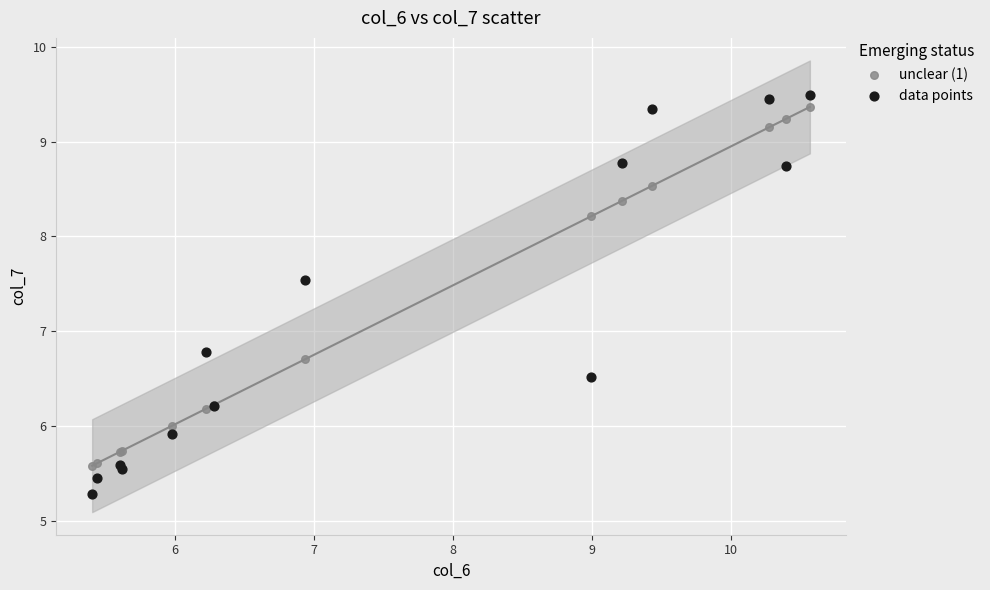

What are all the series names shown in the legend?

unclear (1), data points